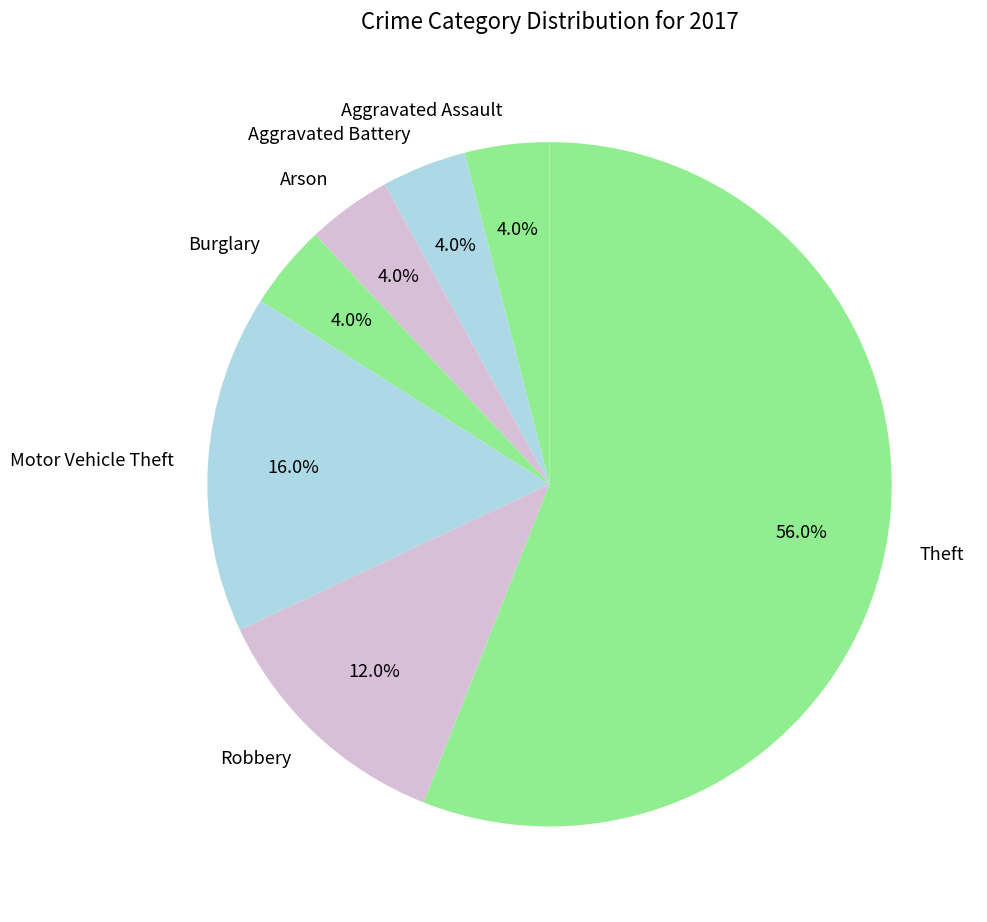

Which slice represents more than half of the pie?

Theft